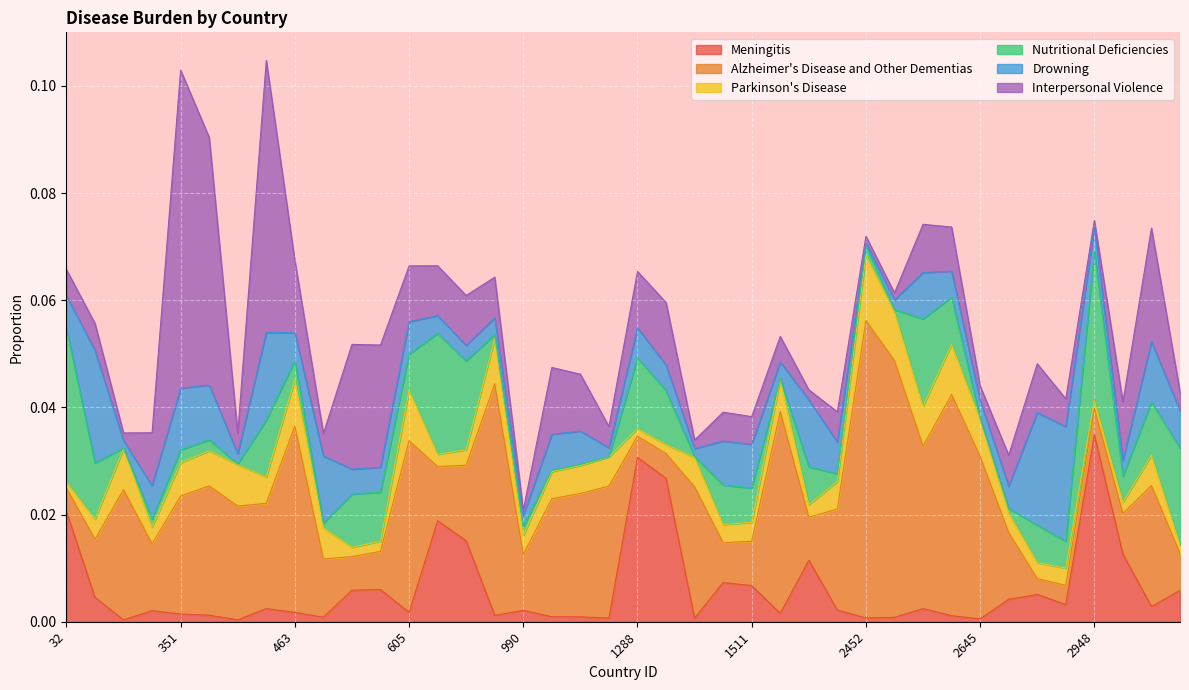

Does the chart display data point markers on the line(s)?

No